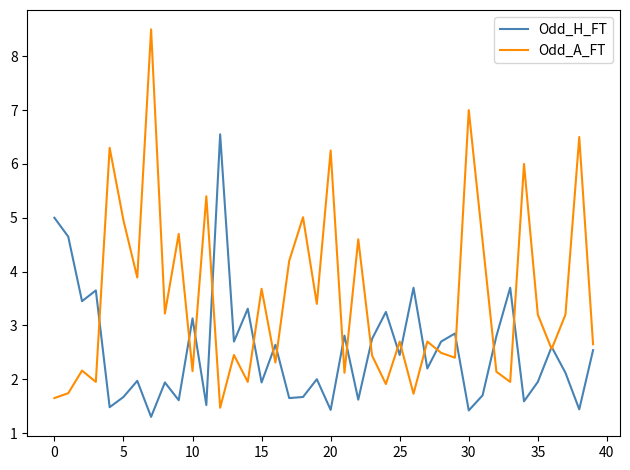

What is the minimum value for Odd_H_FT?

1.3